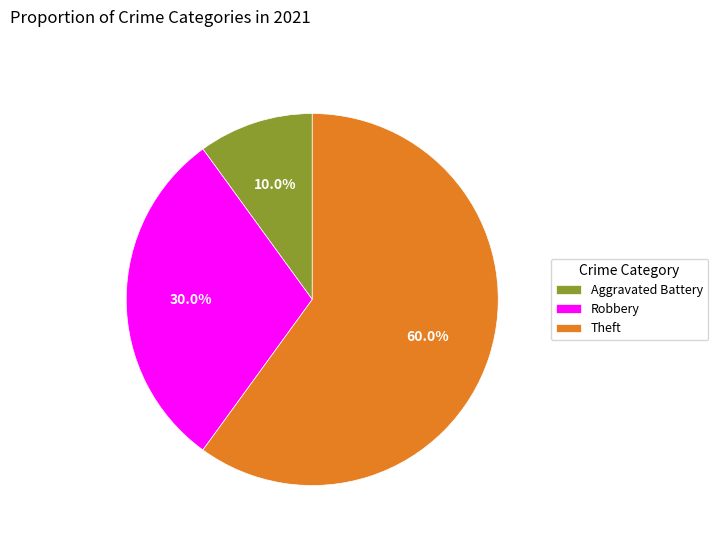

Rank the categories by value from highest to lowest.

Theft, Robbery, Aggravated Battery